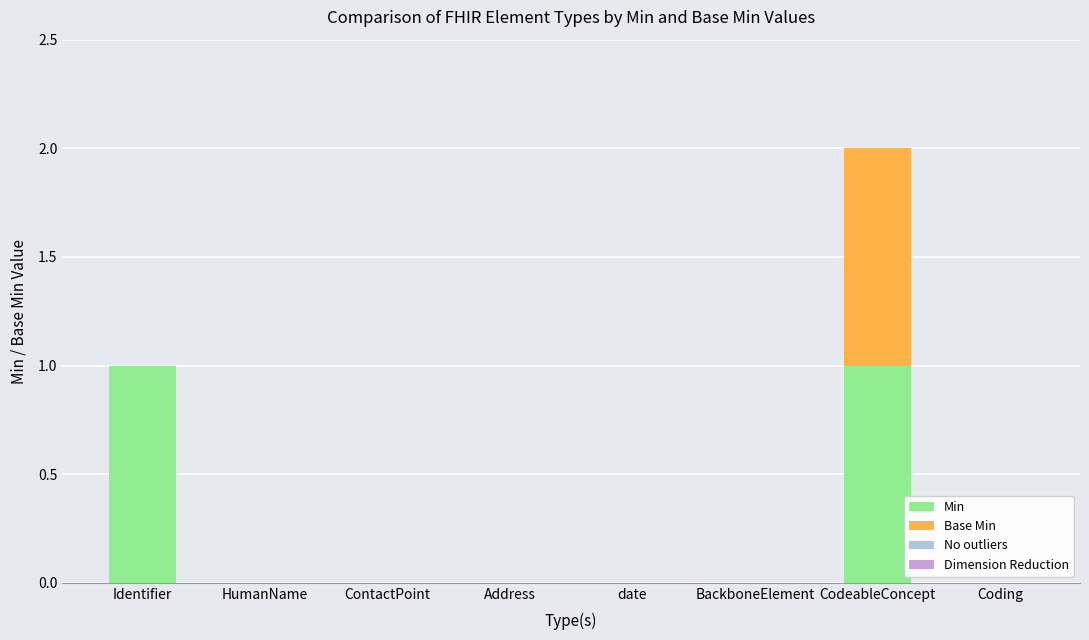

The Min series shows 1 at CodeableConcept. True or false?

True